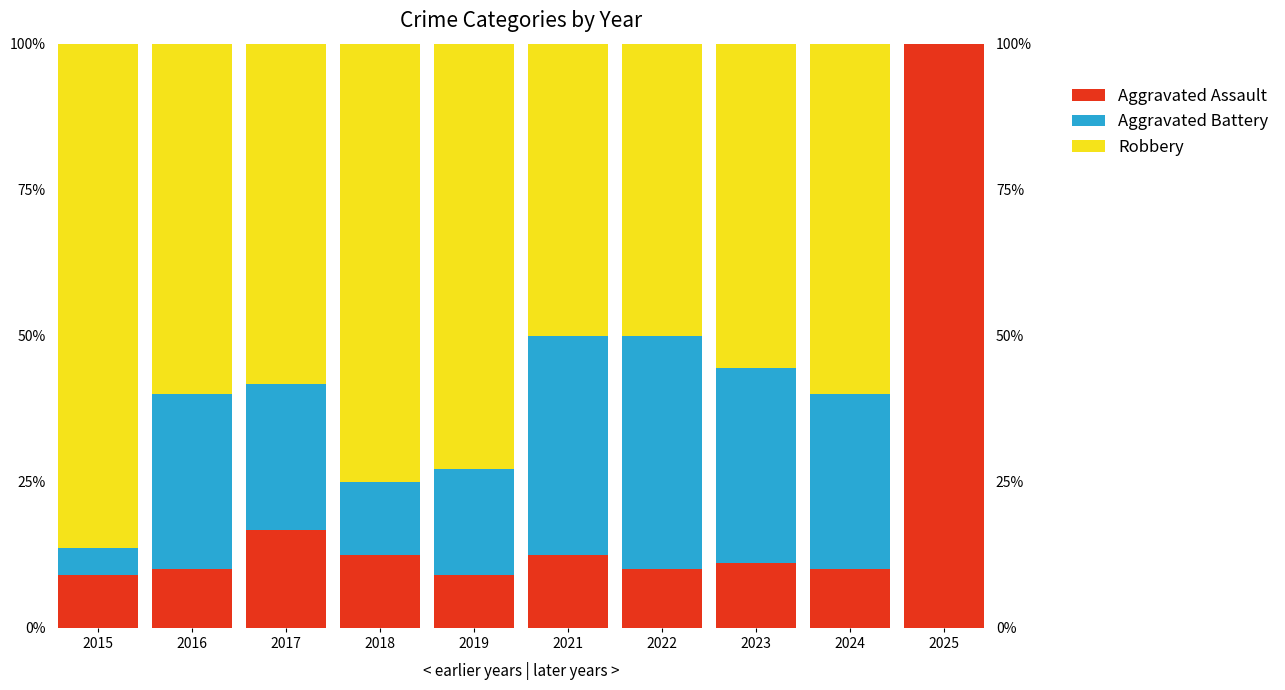

How many positive values does the Aggravated Battery series have?

9